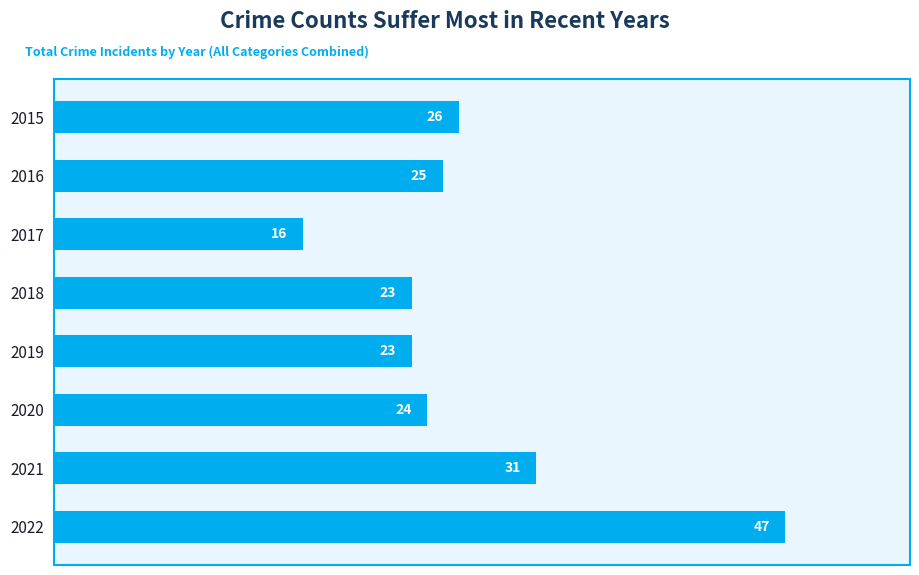

What is the sum of all values?

215